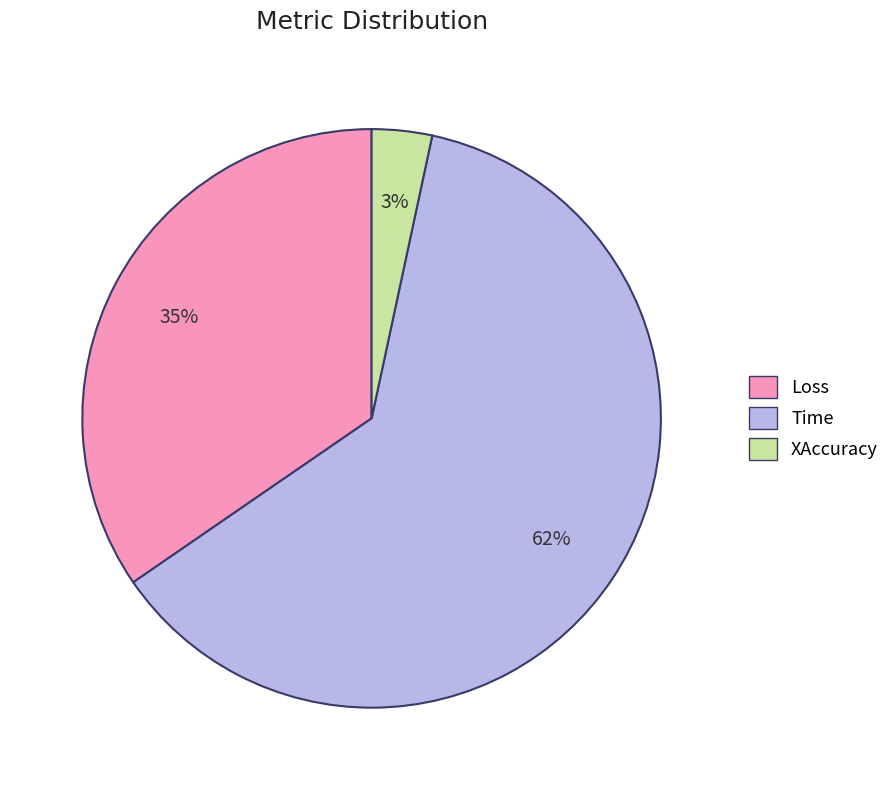

How many slices are in this pie chart?

3